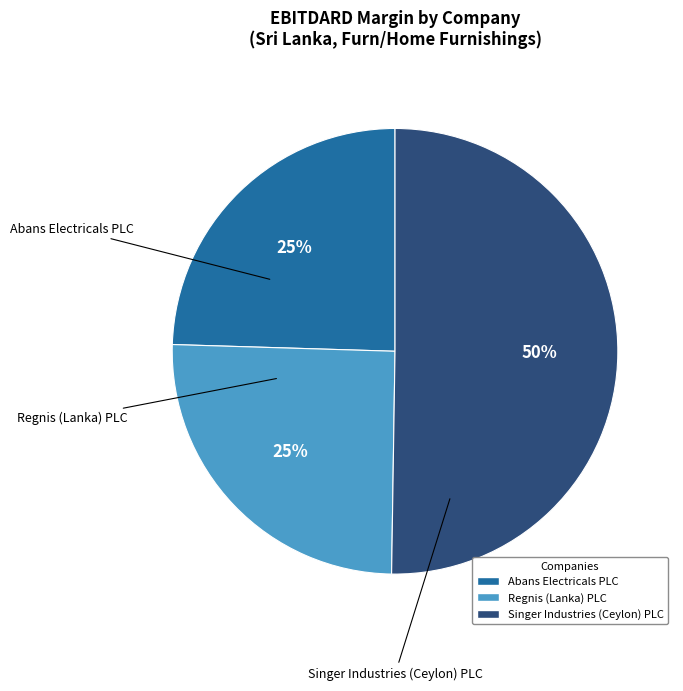

What is the largest slice in the pie chart?

Singer Industries (Ceylon) PLC